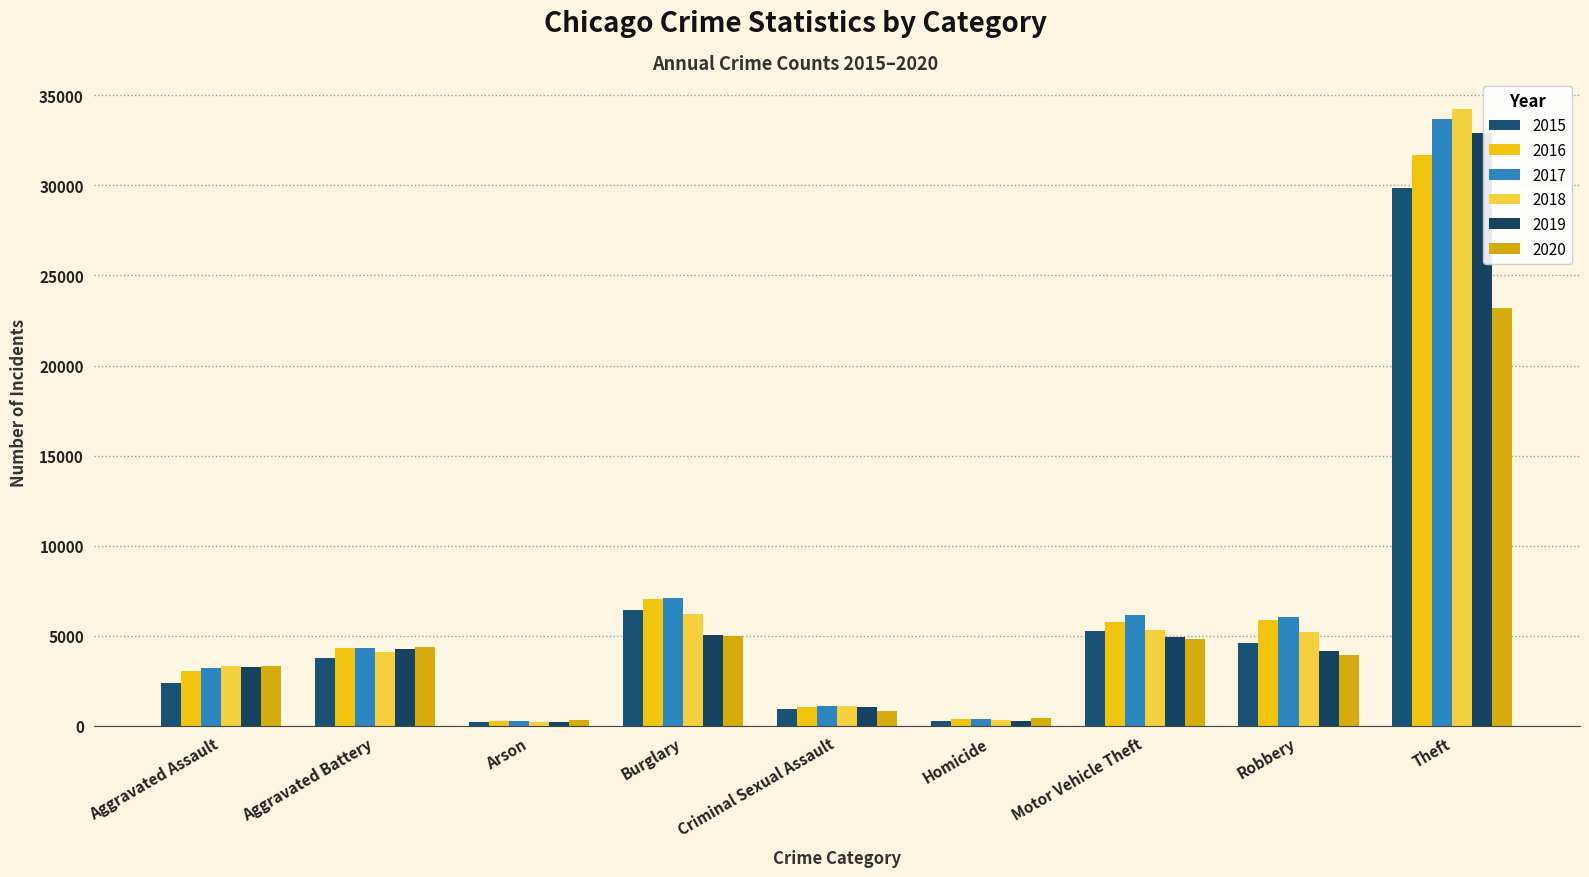

At which category does the chart reach its minimum across all series?

Arson